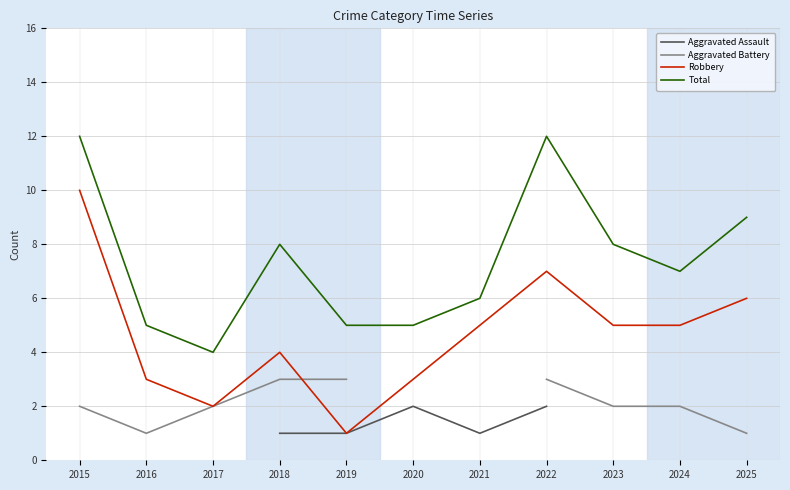

True or false: Robbery has a value of 9.8 at 2022.

False